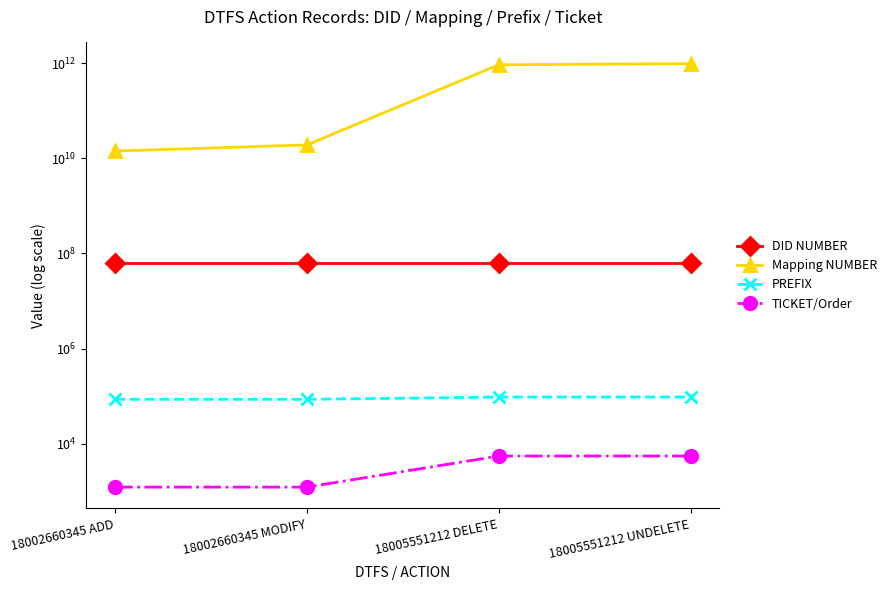

What is the difference between the maximum and minimum values in the Mapping NUMBER series?

957763094102